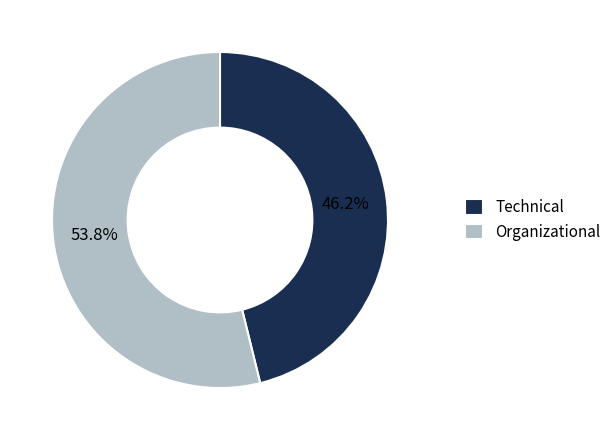

To the nearest percent, what percentage of the pie is Organizational?

54%